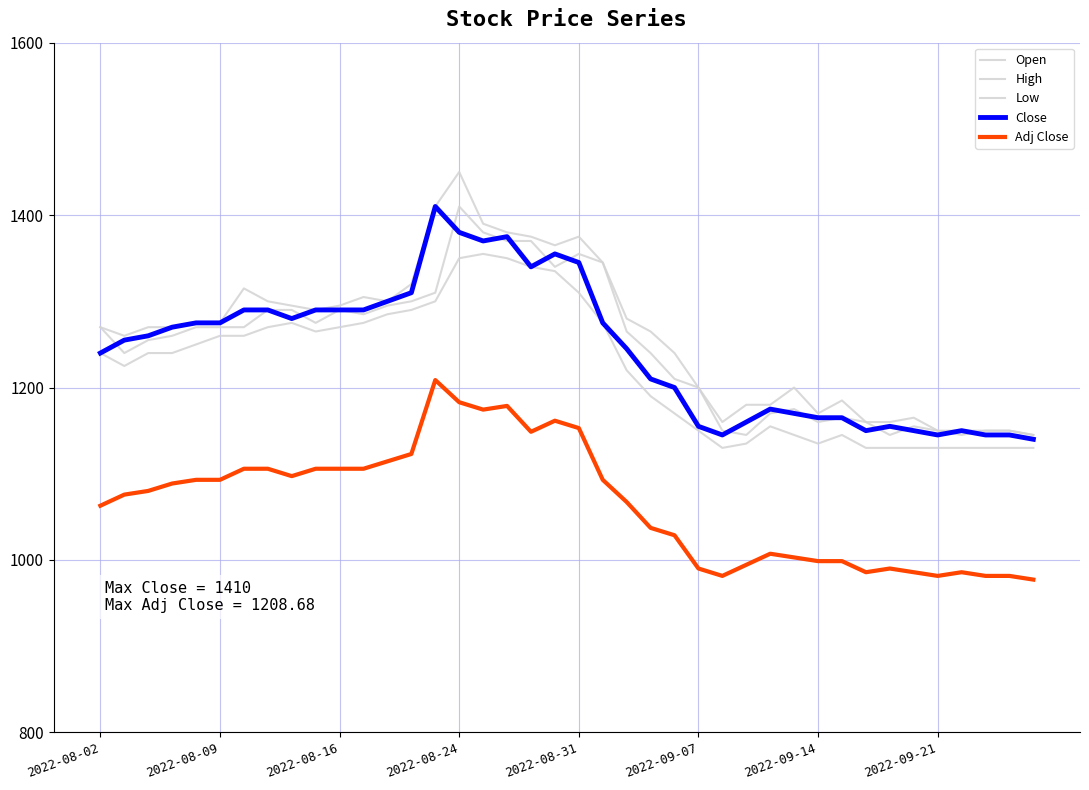

Which category has the lowest value in the Close series?

39